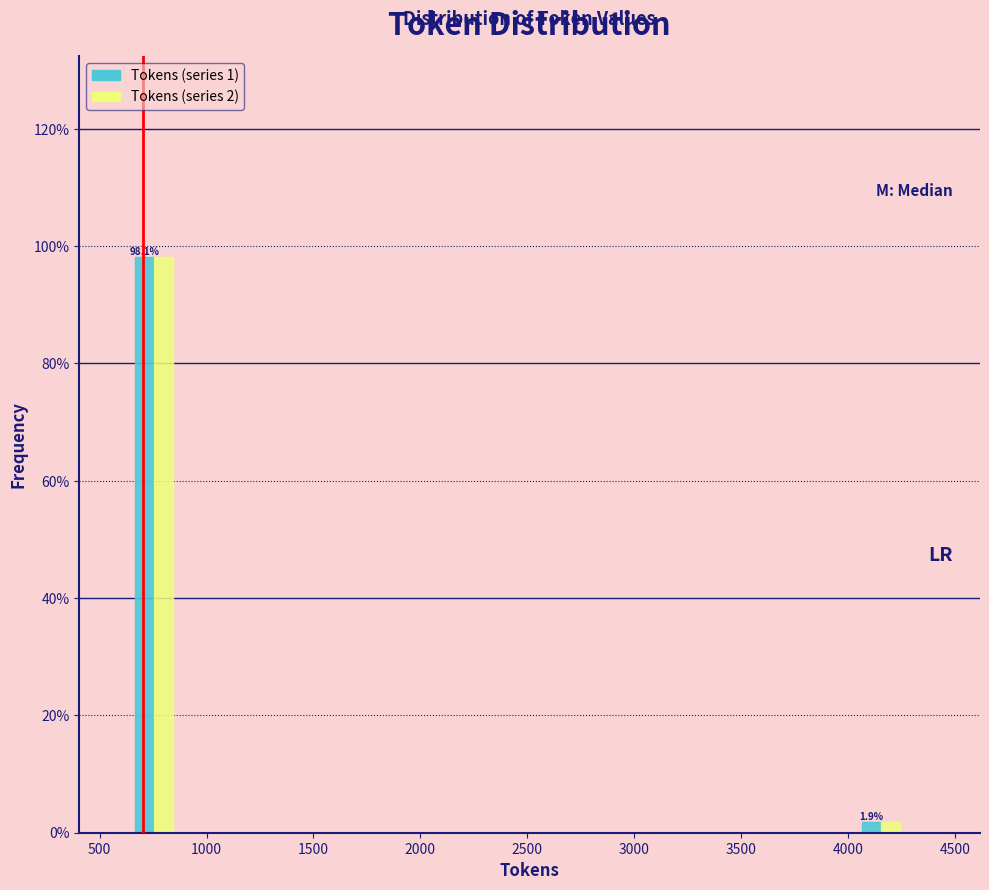

In the Tokens (series 2) series, which range on the x-axis has the tallest bar?

655 to 855